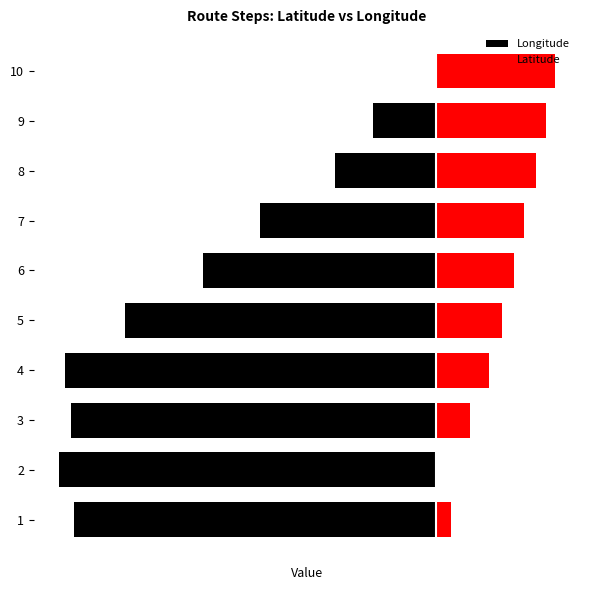

What is the value of the Latitude bar at the 6th from the left?

2.5